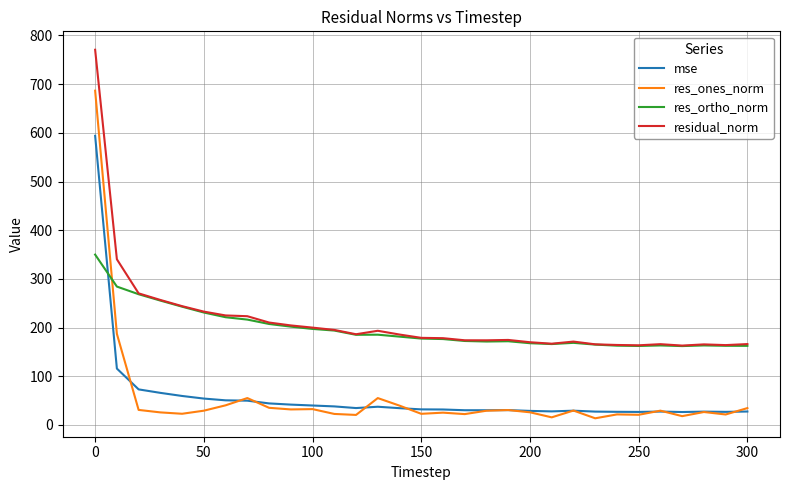

What are all the series names shown in the legend?

mse, res_ones_norm, res_ortho_norm, residual_norm